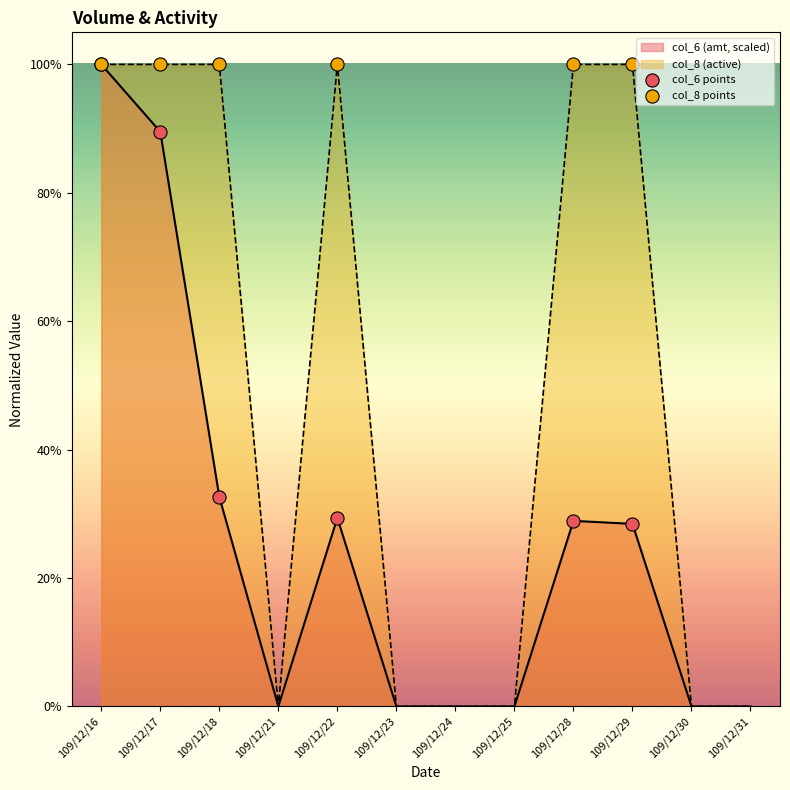

At how many categories does at least one series exceed 0?

6